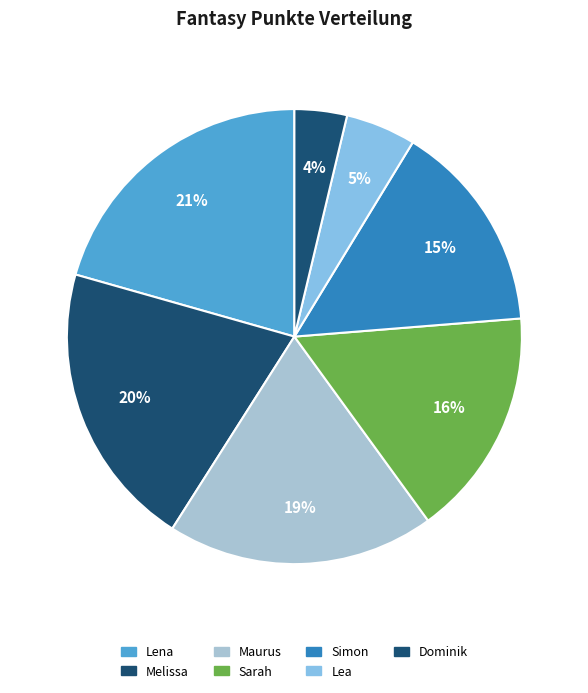

To the nearest percent, what is the average slice percentage?

14%